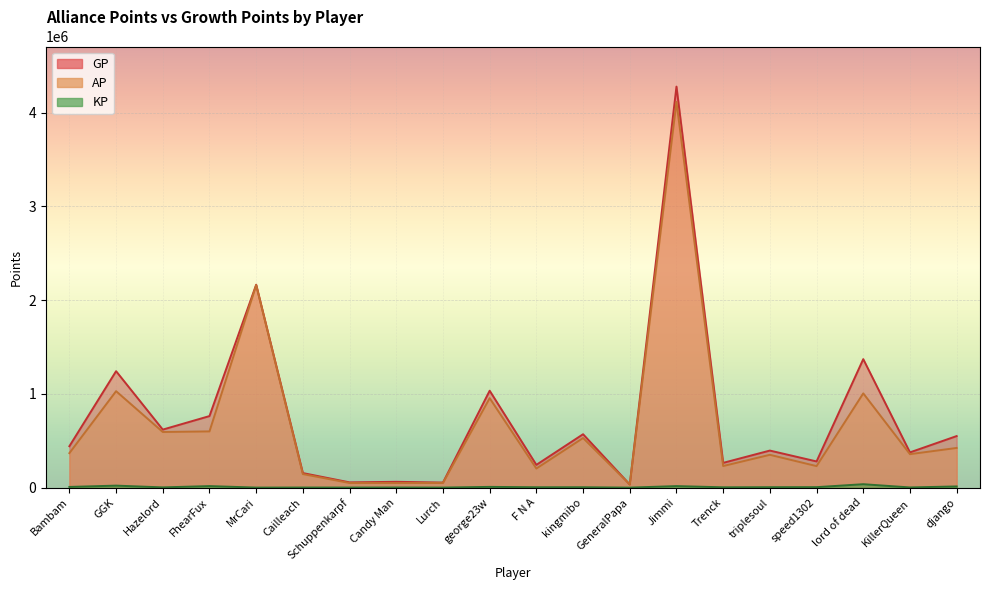

Where is the first local minimum for KP?

Hazelord